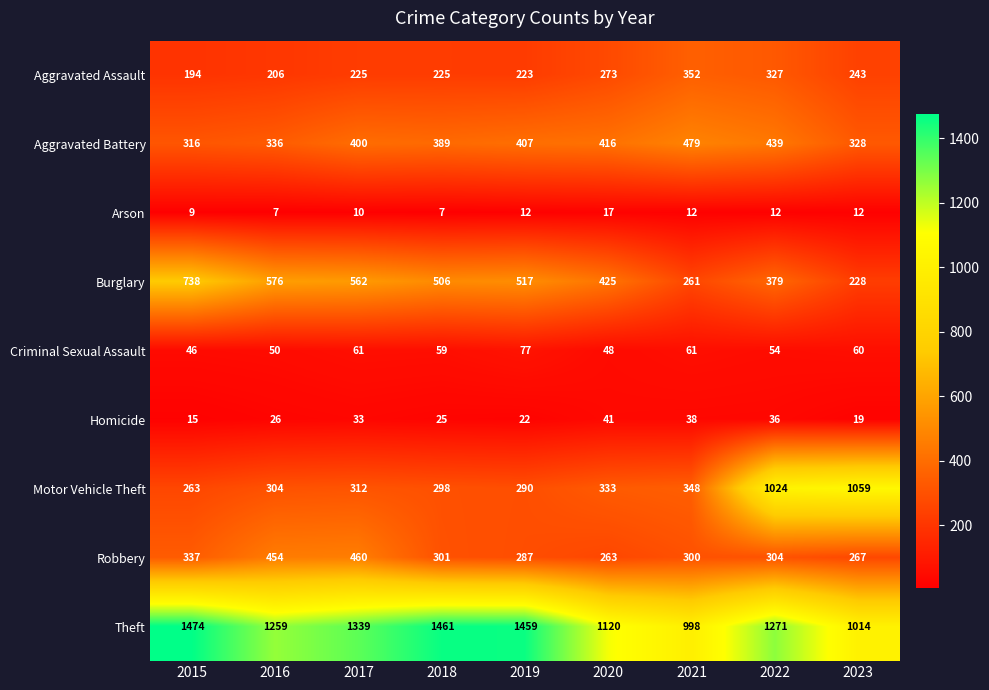

What is the average value of the Aggravated Assault series?

252